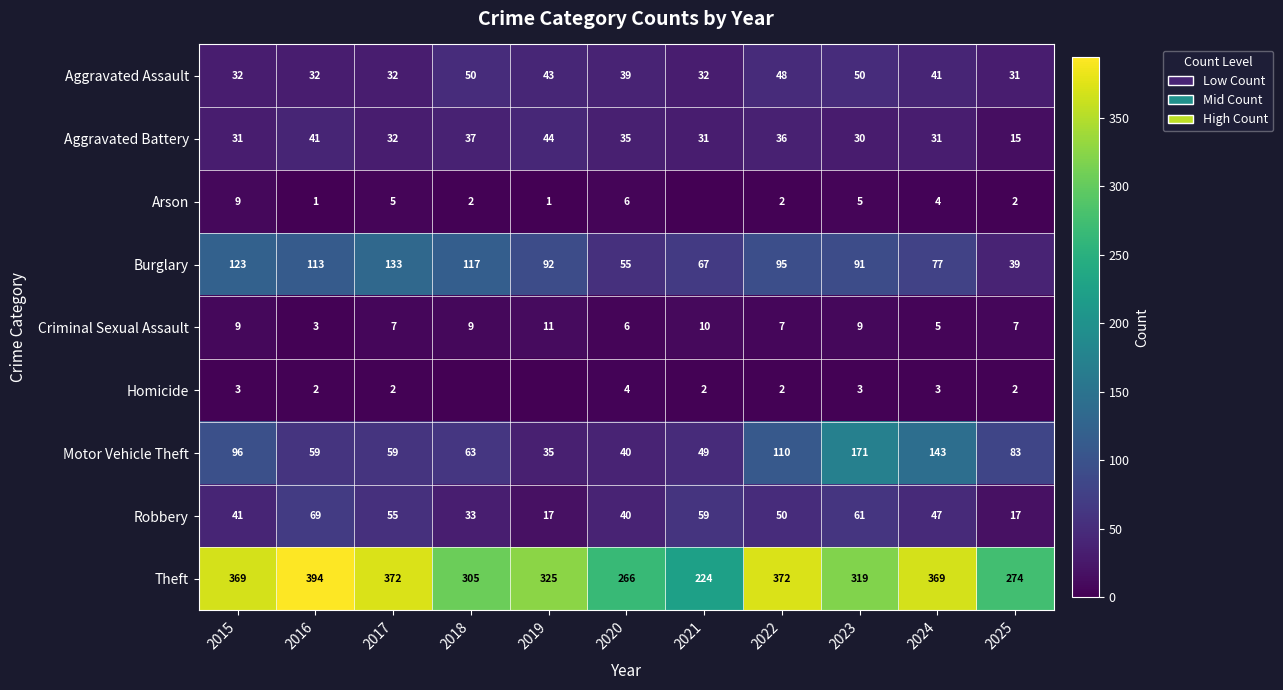

Count the number of categories in the chart.

11